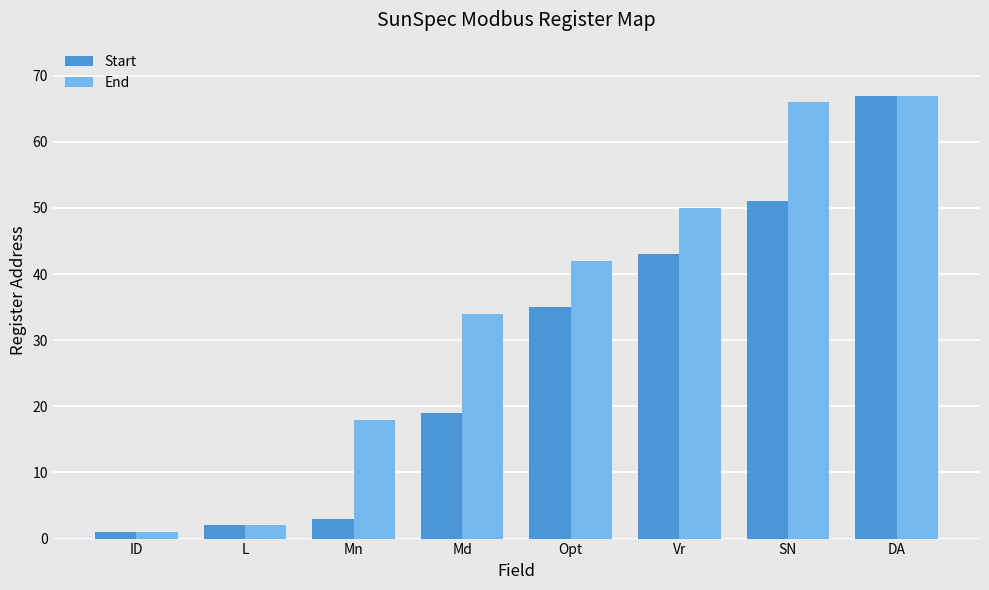

Reading left to right, extract all data points from this chart.

Start: 1	2	3	19	35	43	51	67
End: 1	2	18	34	42	50	66	67